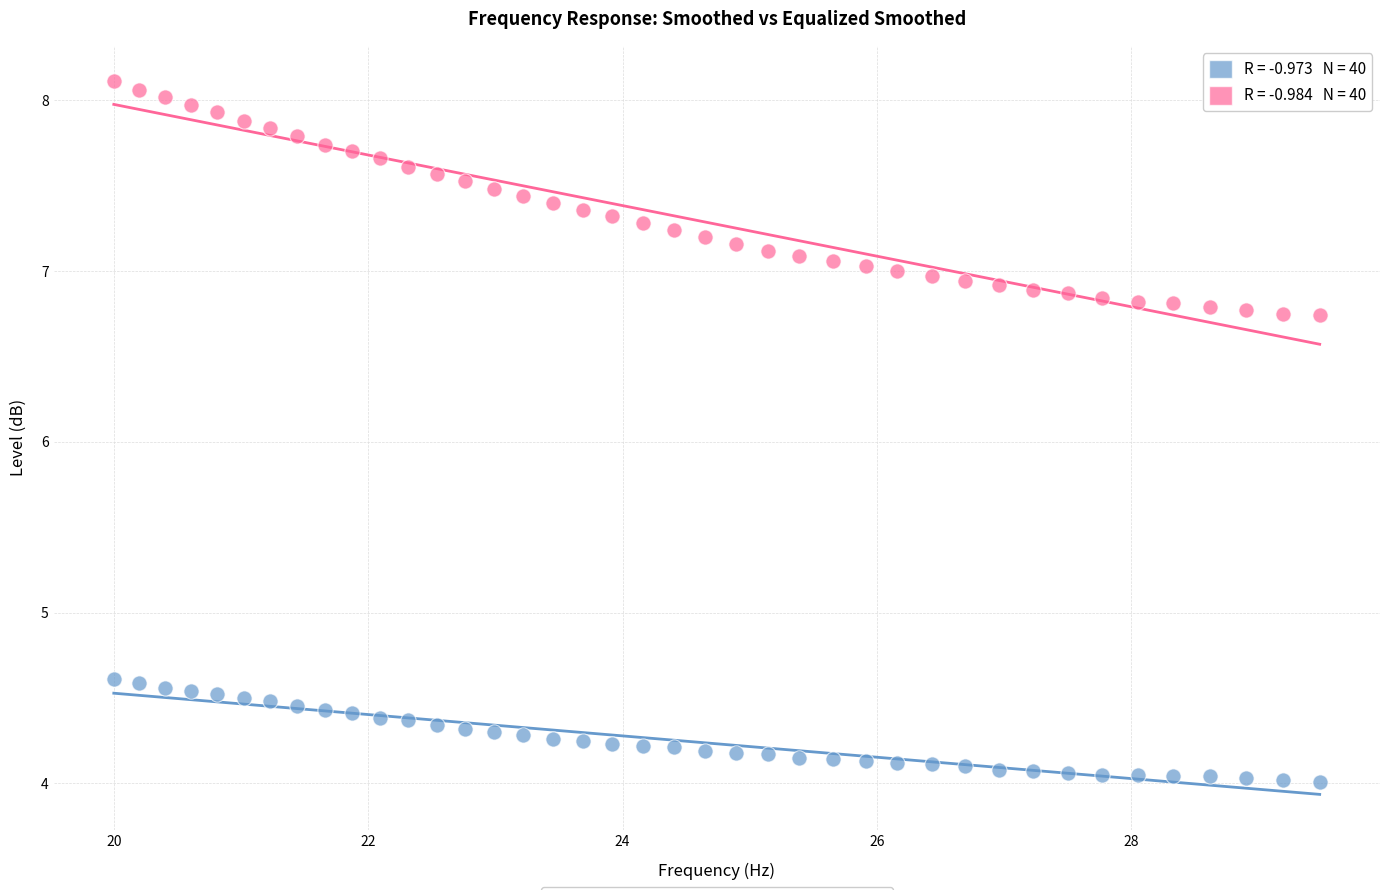

Across all data points, what is the range of X values (max minus min)?

9.5